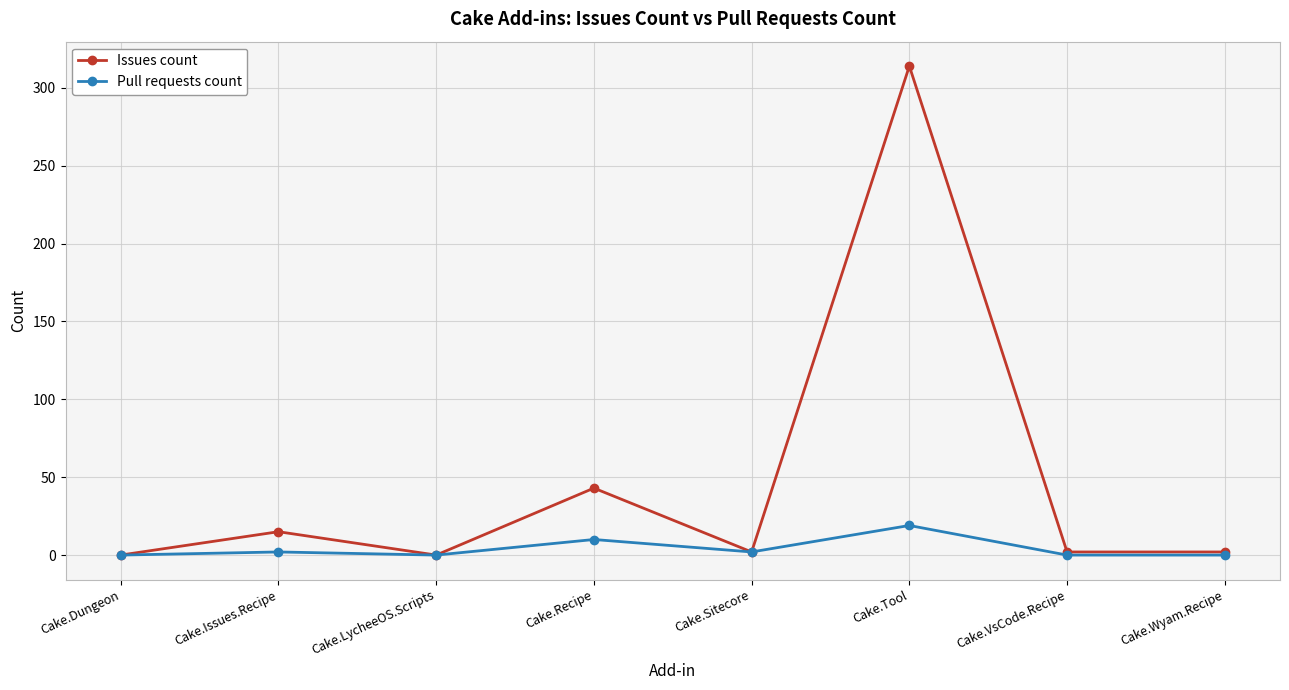

Which series has the largest total across all categories?

Issues count